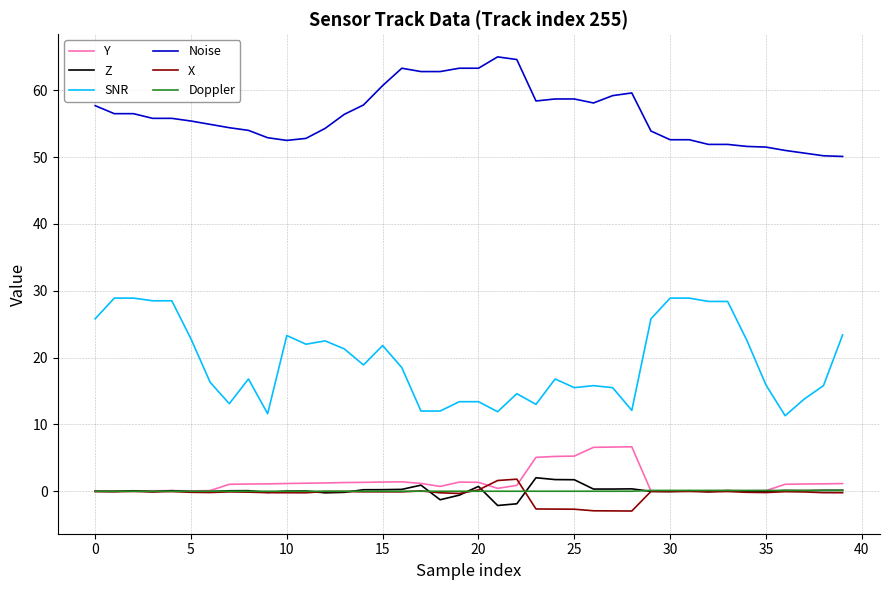

What is the smallest value displayed?

-3.0